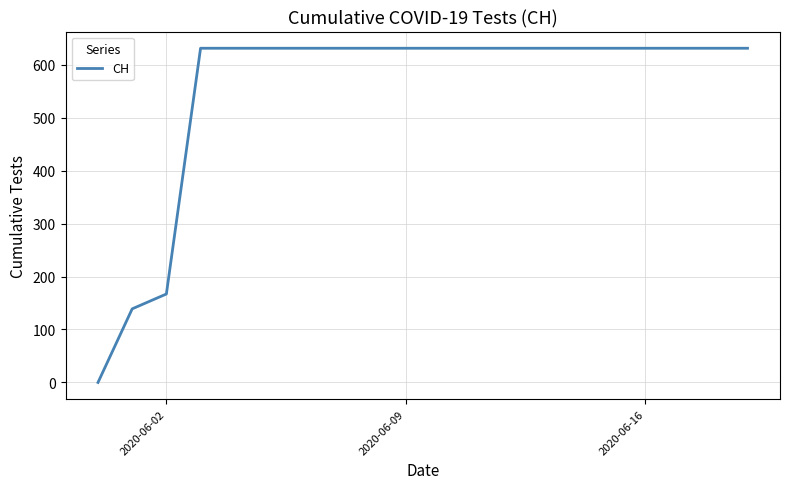

What is the maximum value shown in the chart?

631